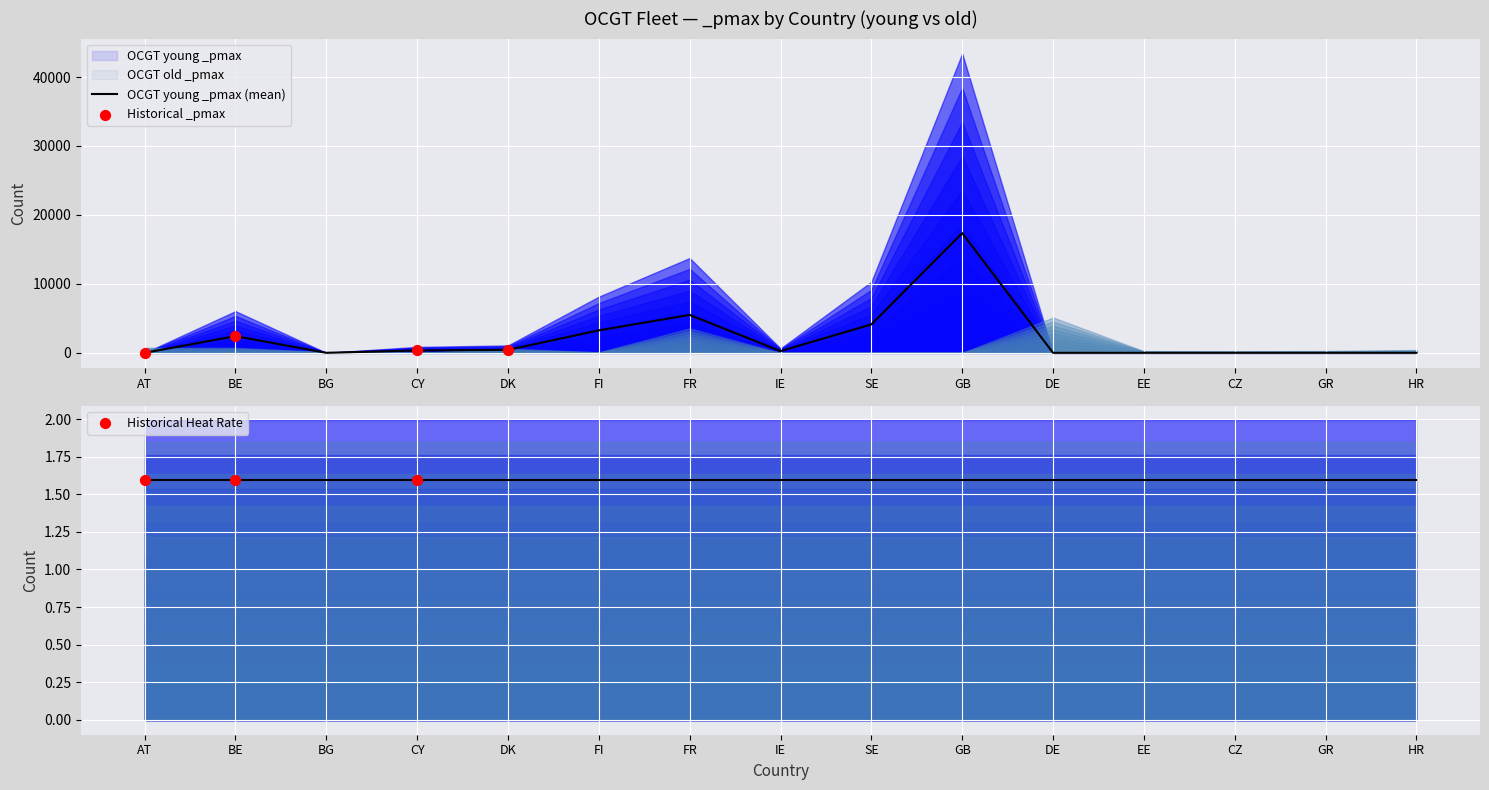

At which category is the sum across all series the highest?

GB